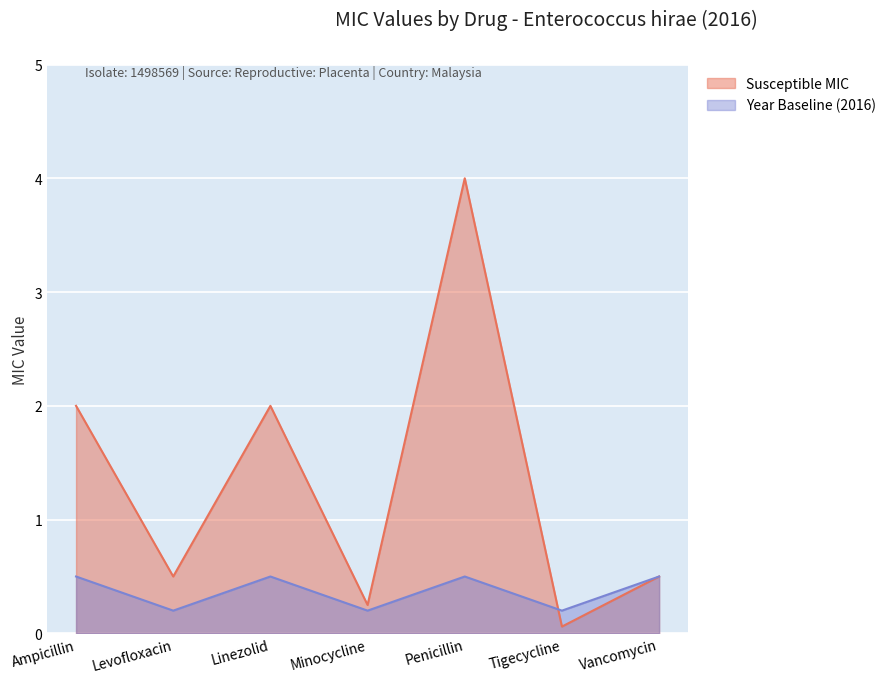

How many lines are shown in the chart?

2